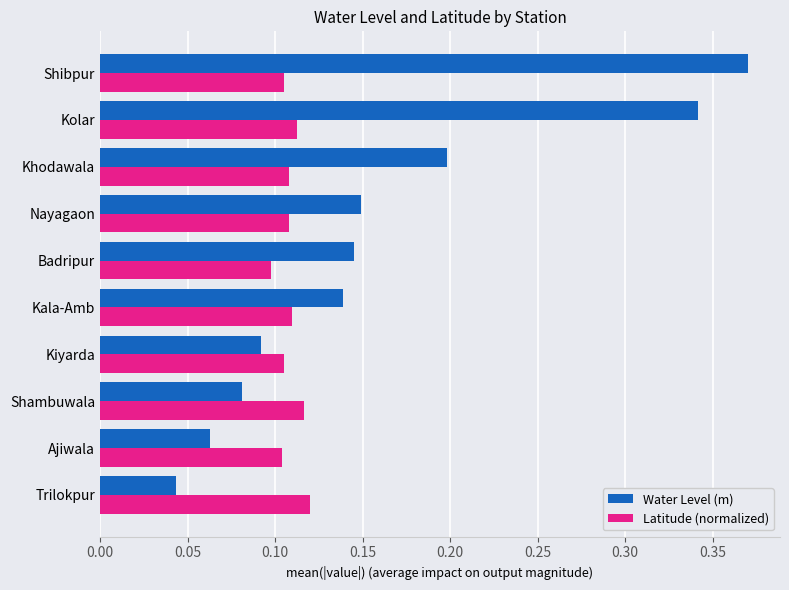

At which category is the sum across all series the highest?

Shibpur